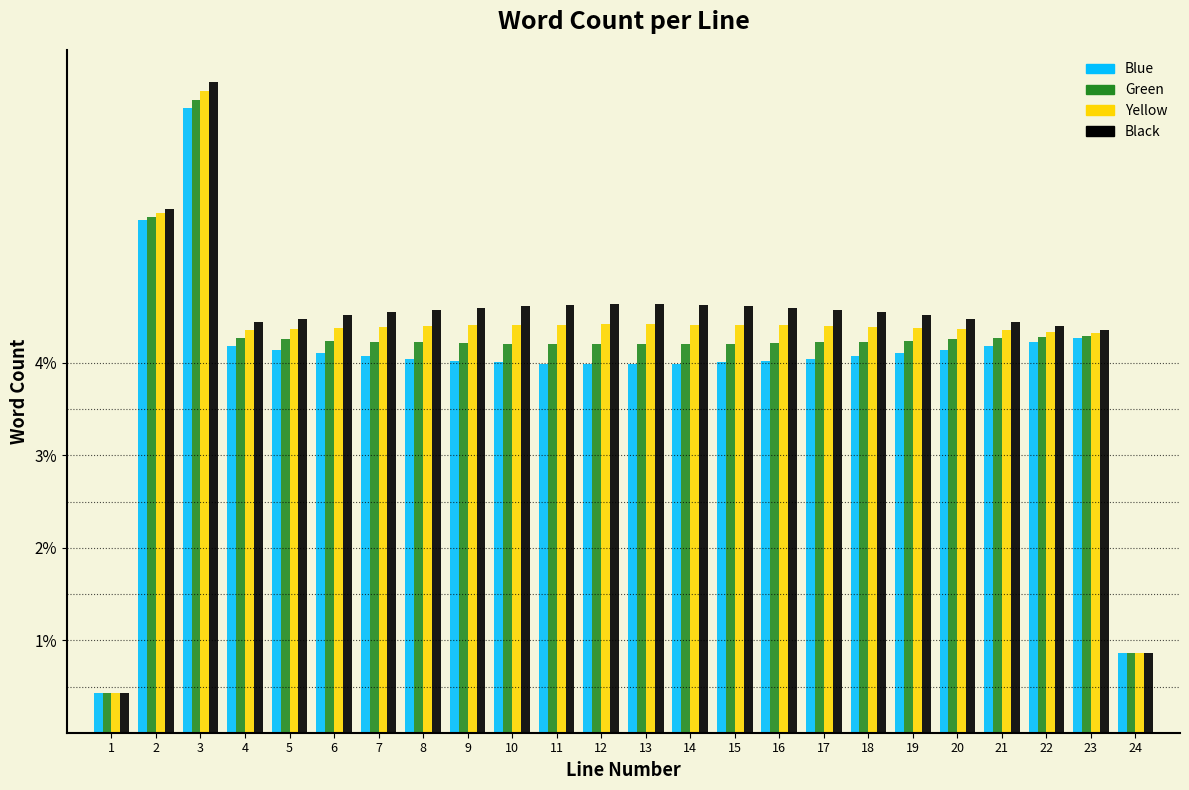

What is the difference between the highest and lowest values at 7?

0.5